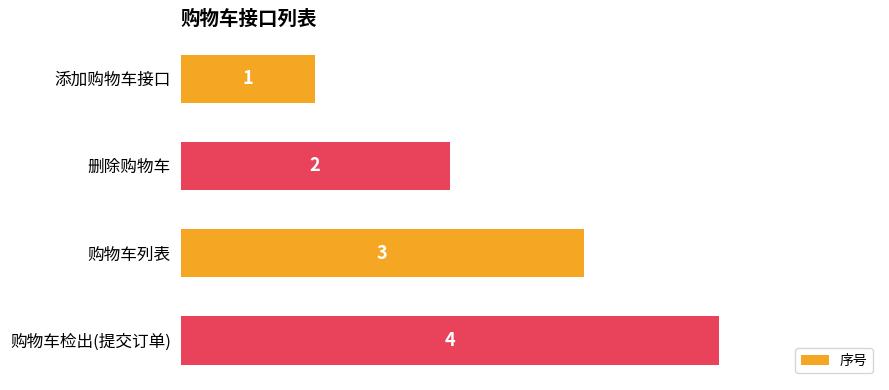

Is it true that the value at 删除购物车 is 2?

True